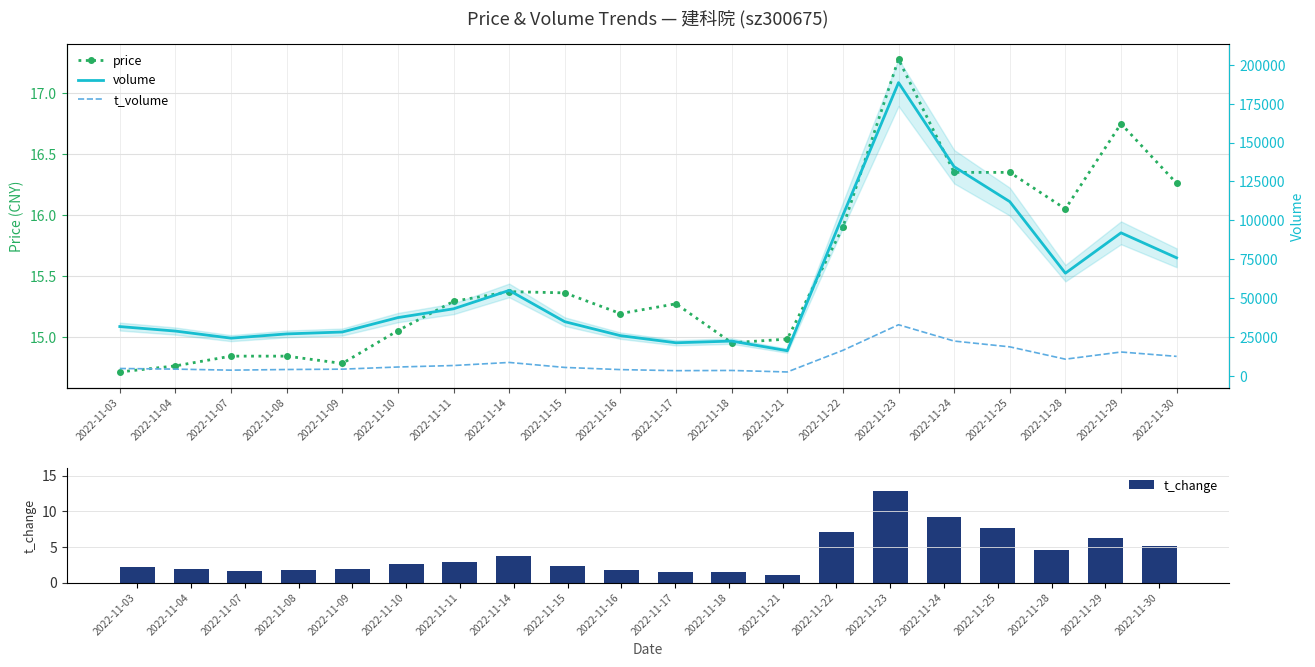

The value of t_change at 2022-11-15 is 1.1. True or false?

False